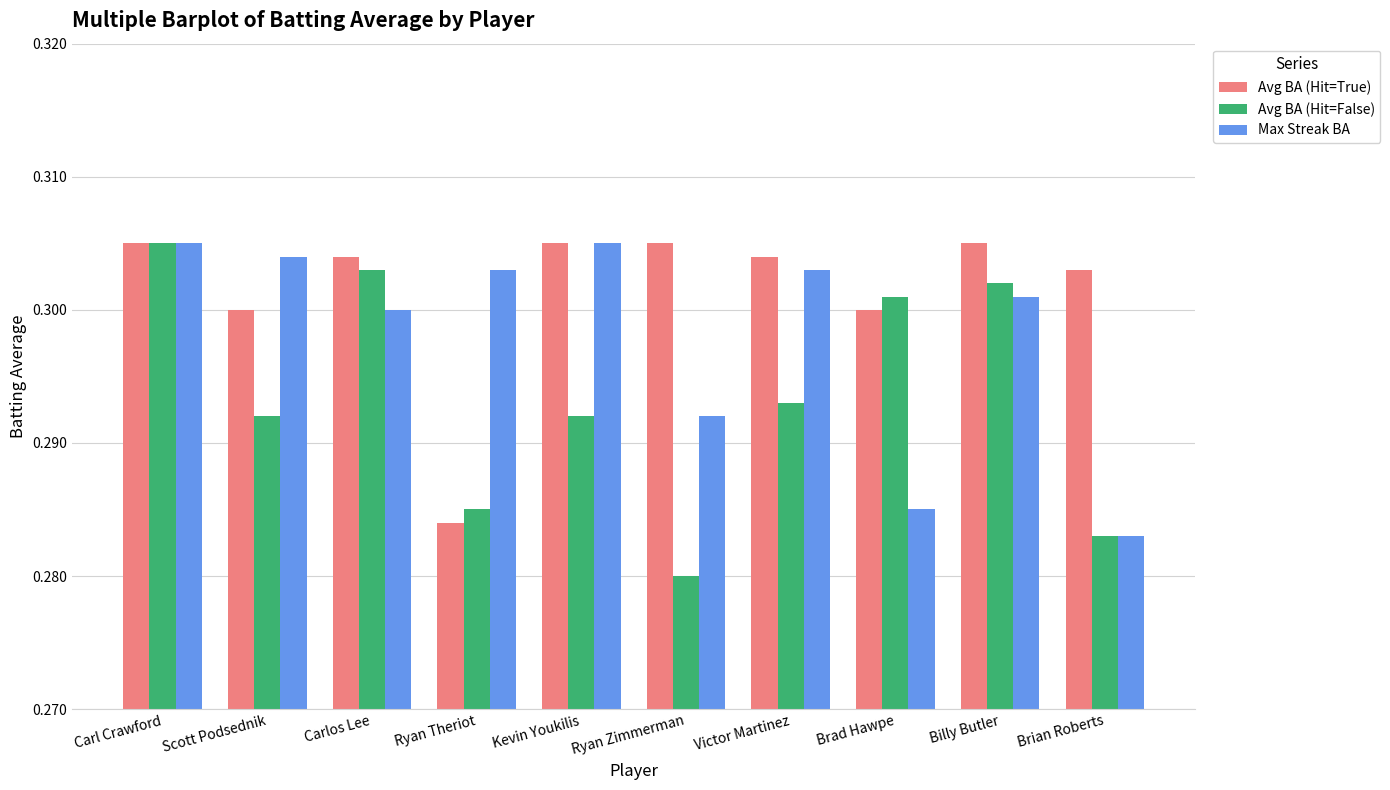

Rank the series at Scott Podsednik from lowest to highest value.

Avg BA (Hit=False), Avg BA (Hit=True), Max Streak BA